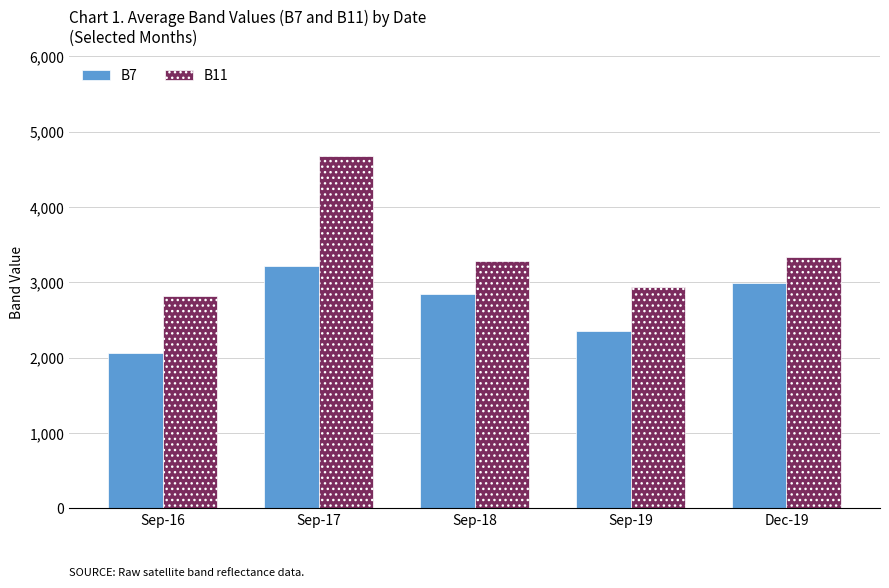

How many values in the B7 series are below 2849?

2